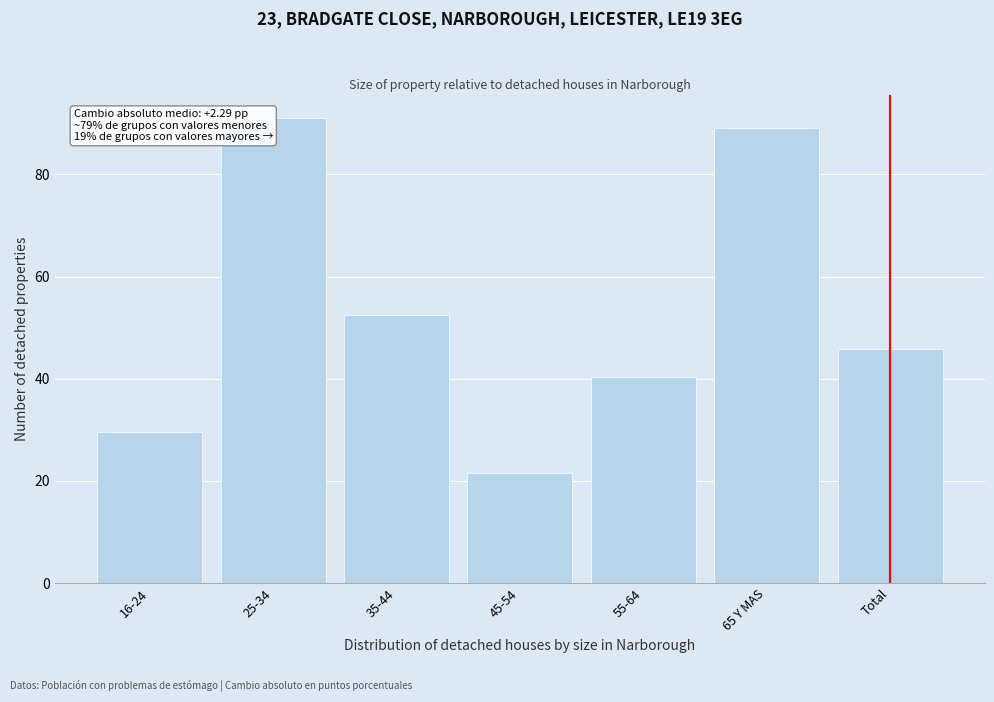

Reading right to left, extract all data points from this chart.

Total=45.8	65 Y MAS=89.1	55-64=40.3	45-54=21.6	35-44=52.6	25-34=91.1	16-24=29.7